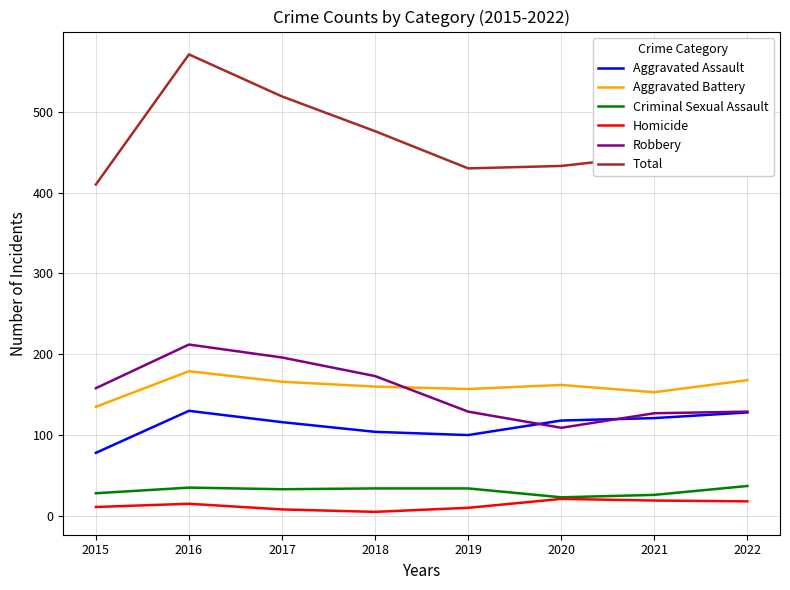

Which series changed the most between 2016 and 2022?

Total